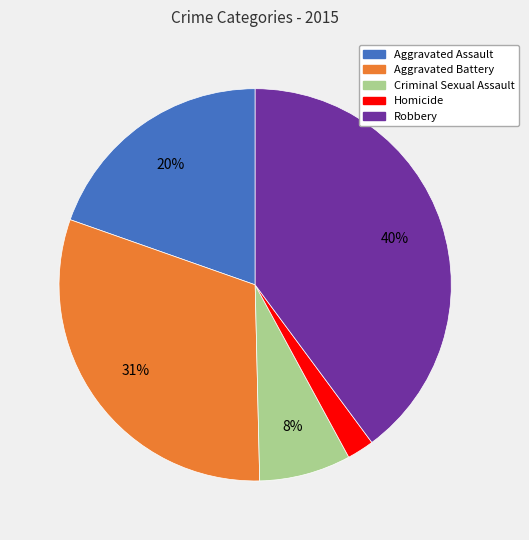

To the nearest percent, what percentage of the pie is Robbery?

40%